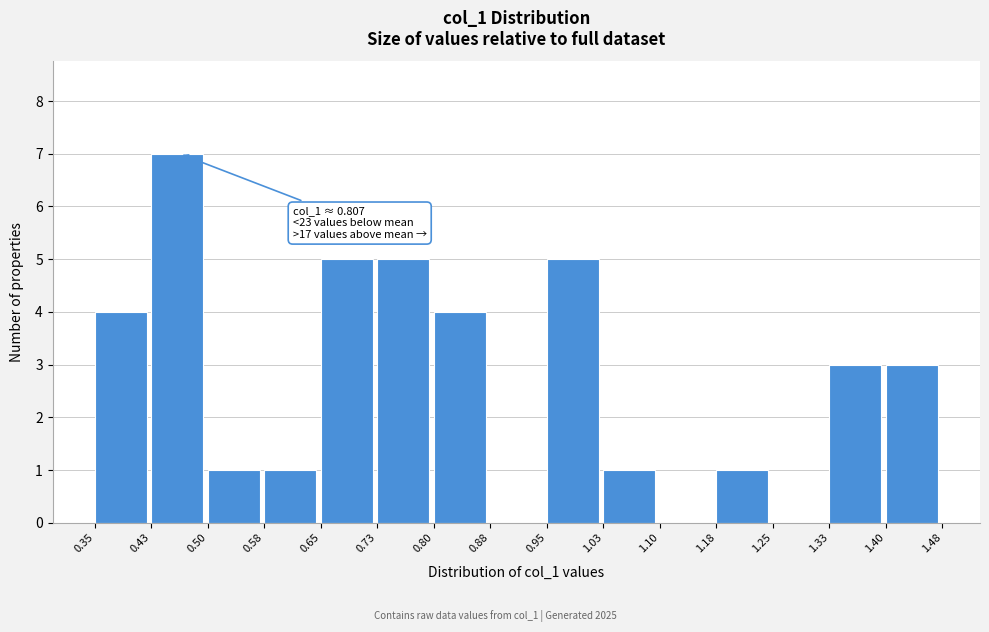

Which range on the x-axis has the tallest bar?

0.43 to 0.50